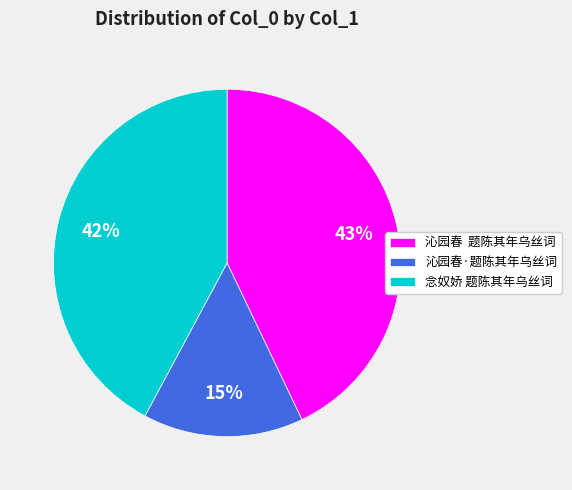

Which category has the smallest portion of the pie?

沁园春·题陈其年乌丝词